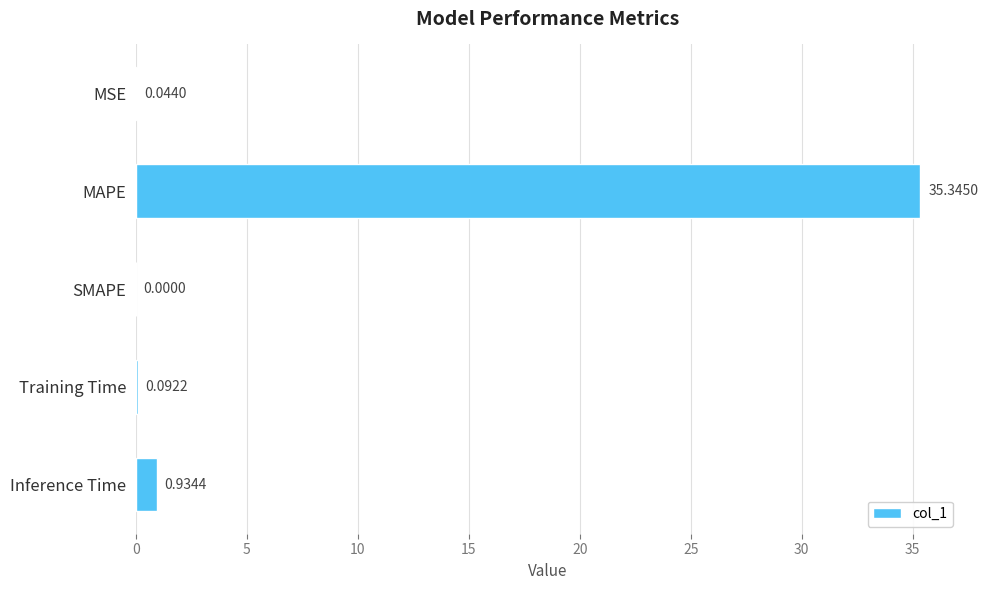

How many categories are shown in the chart?

5